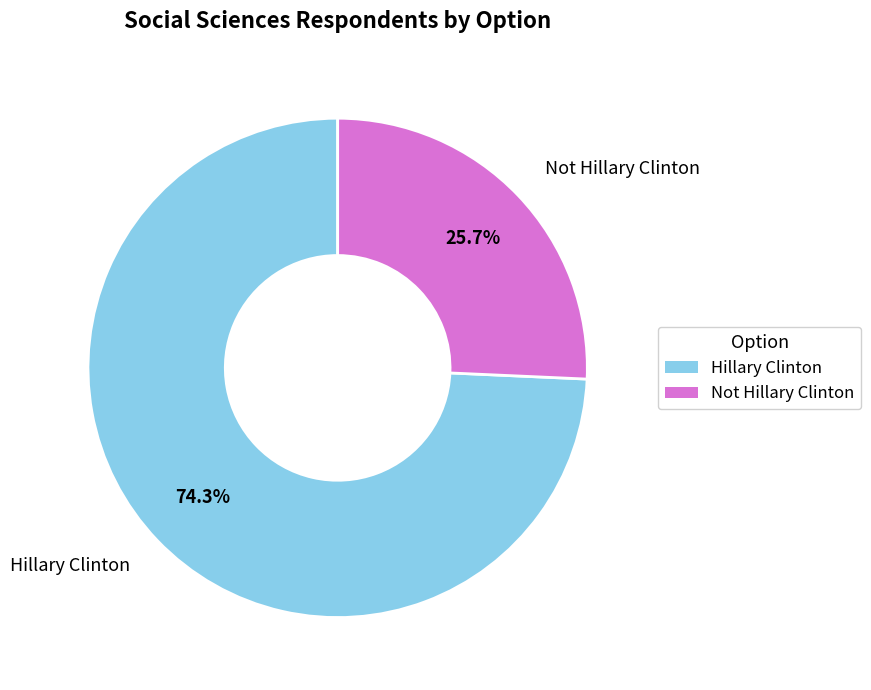

How many slices are in this pie chart?

2